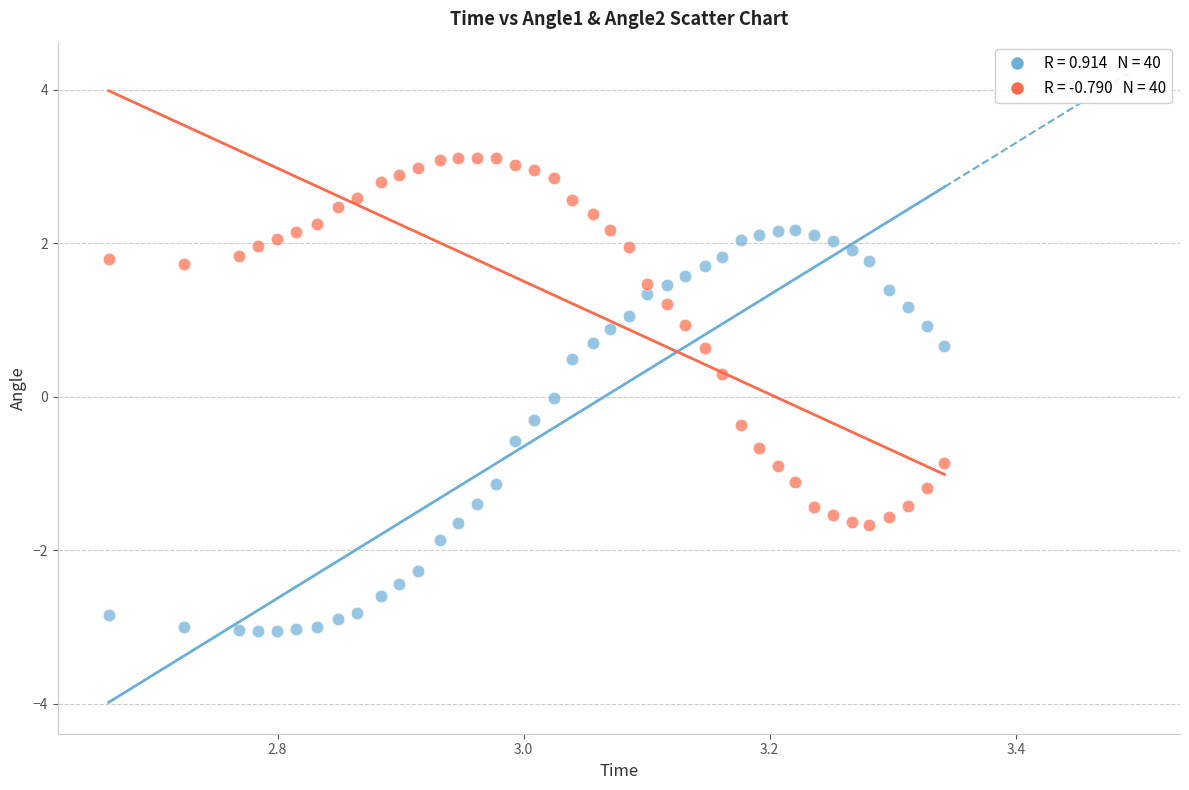

Across all data points, what is the range of Y values (max minus min)?

6.2